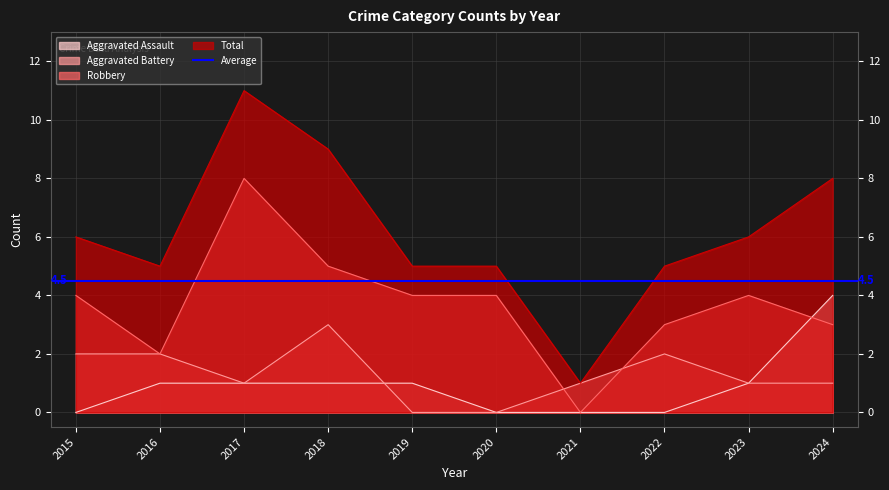

True or false: Aggravated Assault and Total intersect in this chart.

False